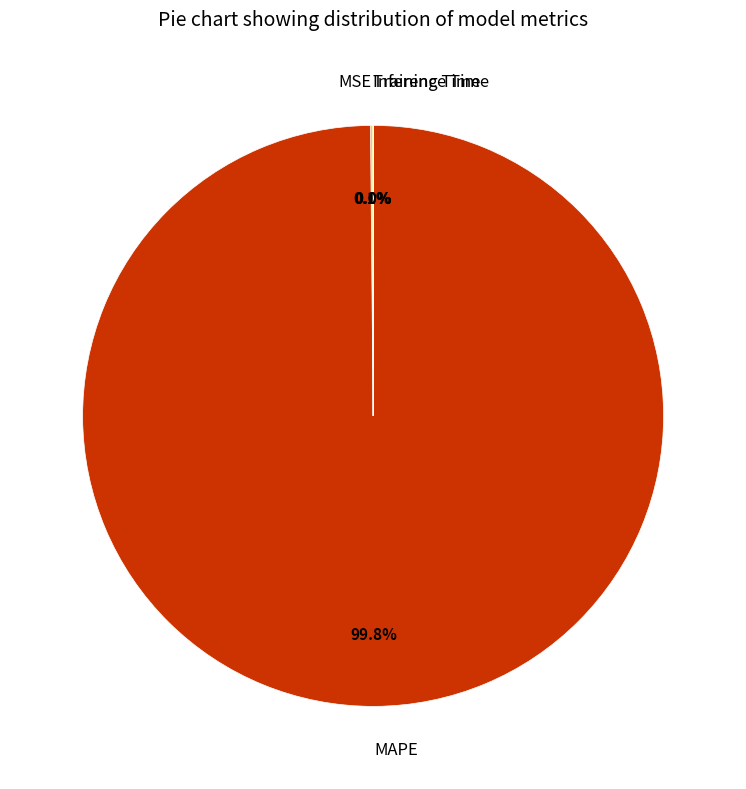

Which slice is the largest?

MAPE